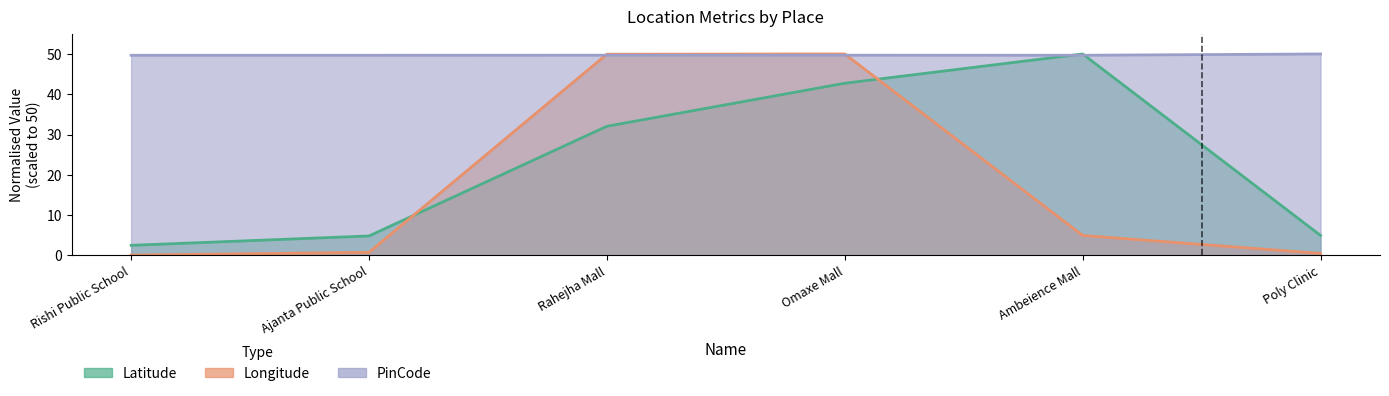

What is the sum of all PinCode values?

298.4